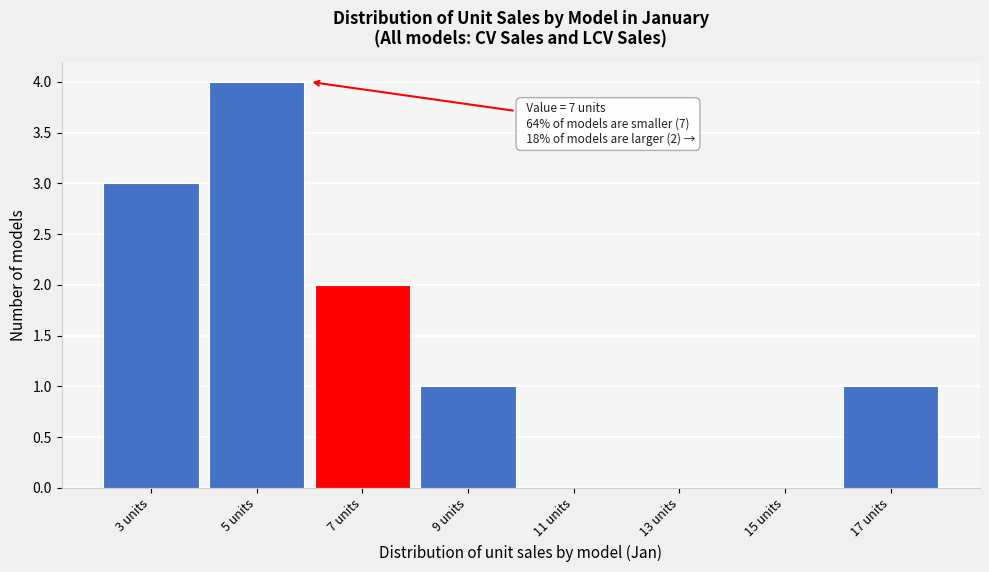

Reading left to right, extract all data points from this chart.

3 units=3	5 units=4	7 units=2	9 units=1	11 units=0	13 units=0	15 units=0	17 units=1